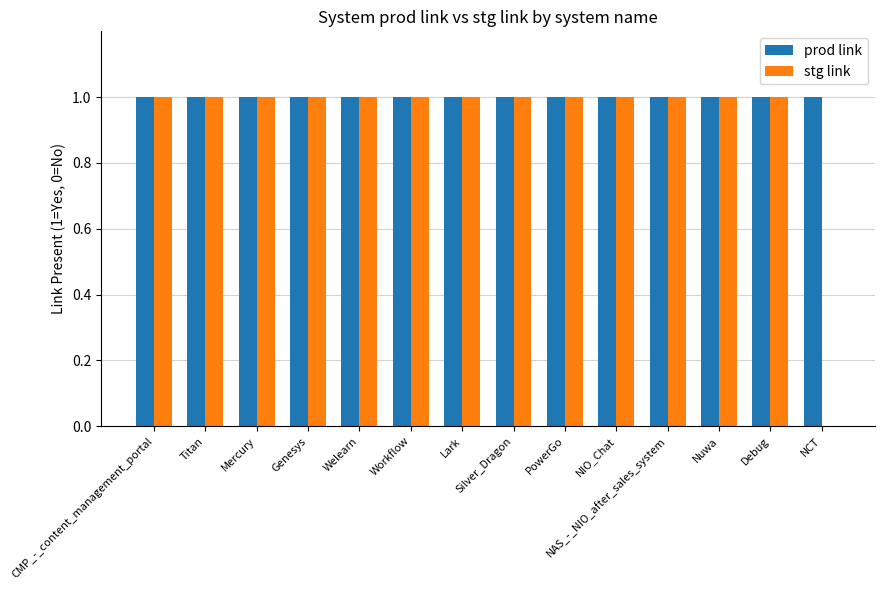

Which series has the largest total across all categories?

prod link